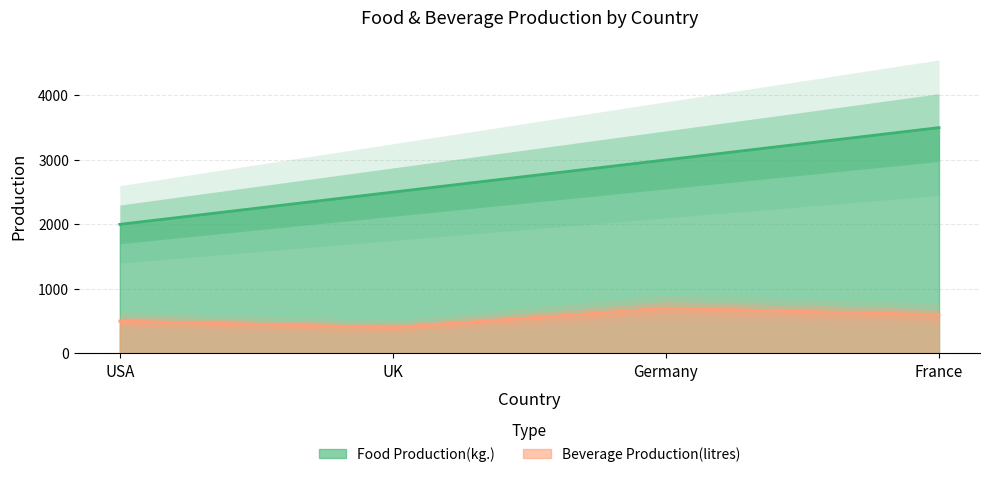

True or false: Food Production(kg.) has more than 1 points higher than both neighbors.

False